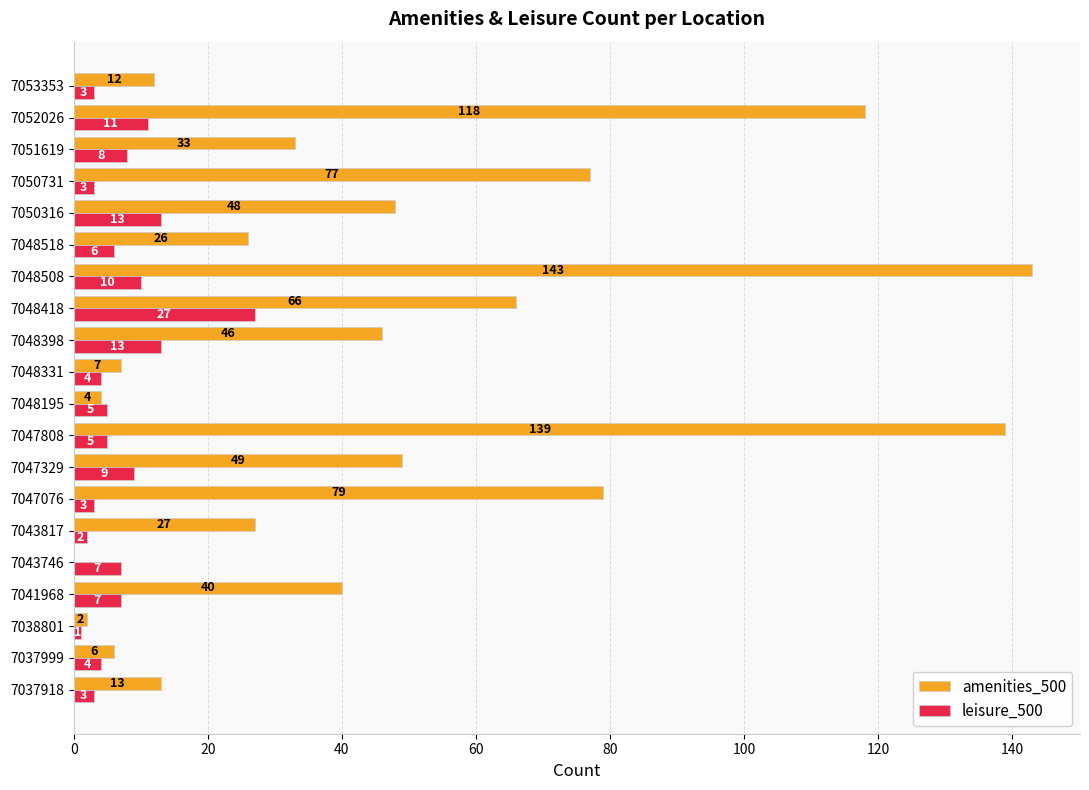

What is the maximum value for leisure_500?

27